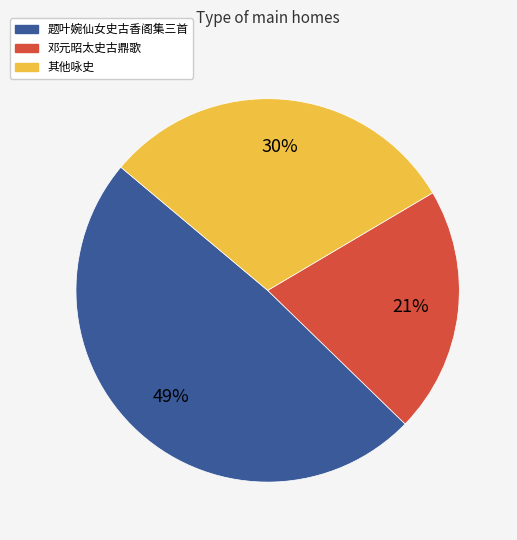

Count the number of slices in the pie.

3